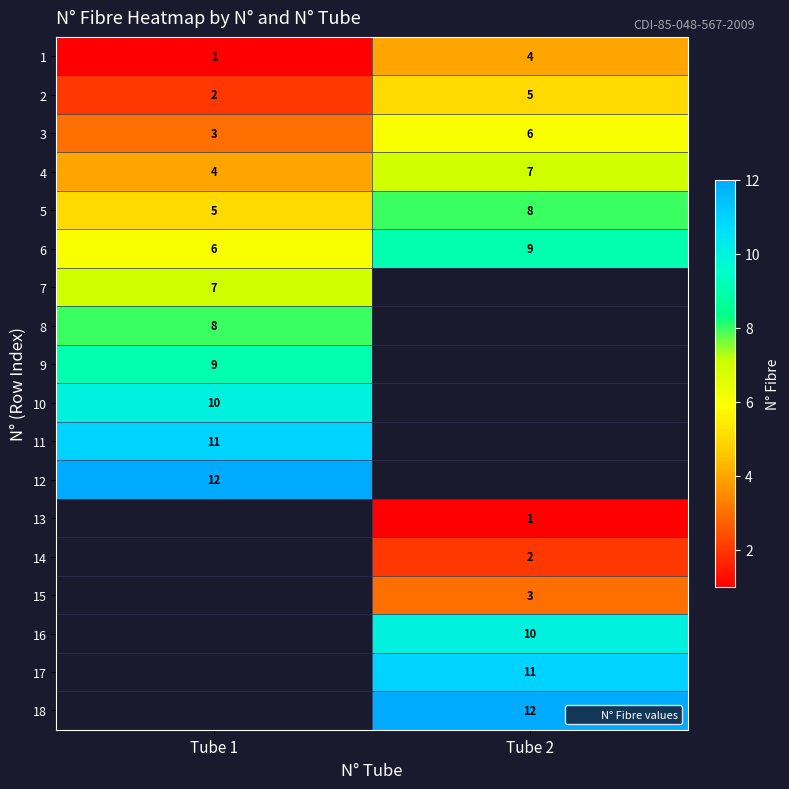

The 4 series shows 4.0 at Tube 1. True or false?

True